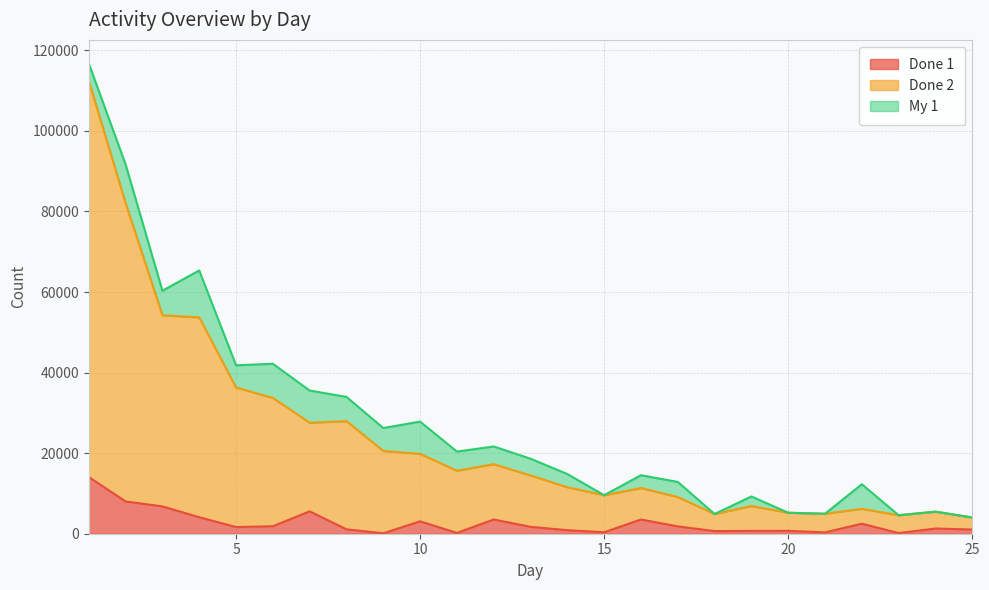

What is the total value across all series at 23?

4748